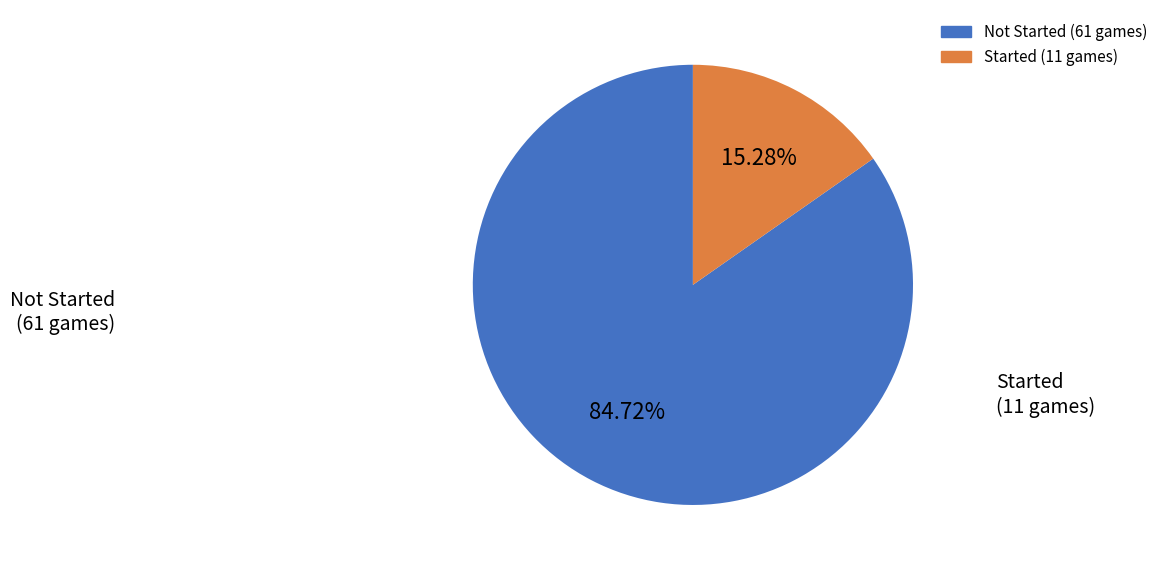

Is there a majority slice in this chart?

Yes